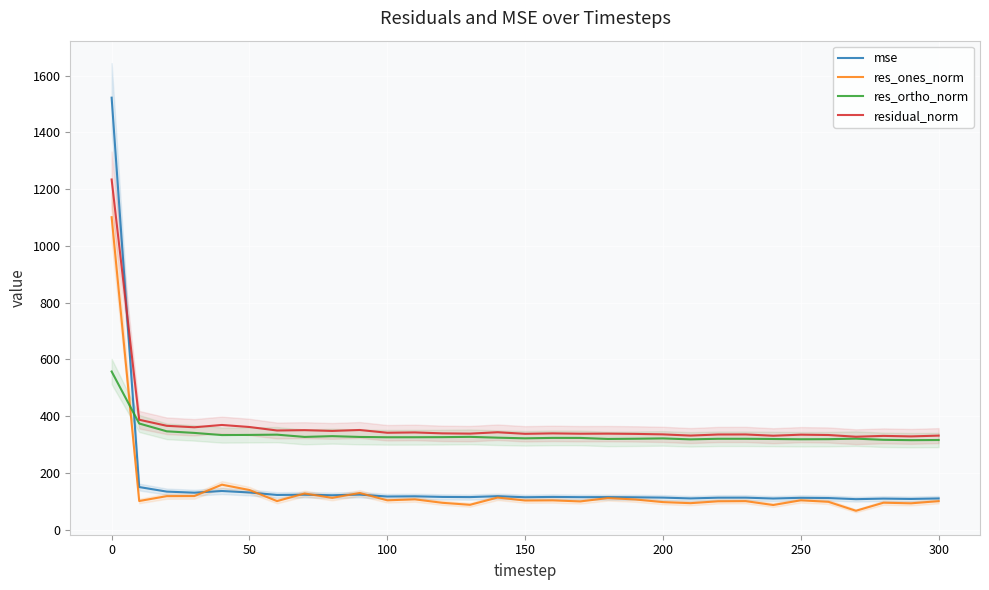

The residual_norm series shows 94.5 at 300. True or false?

False